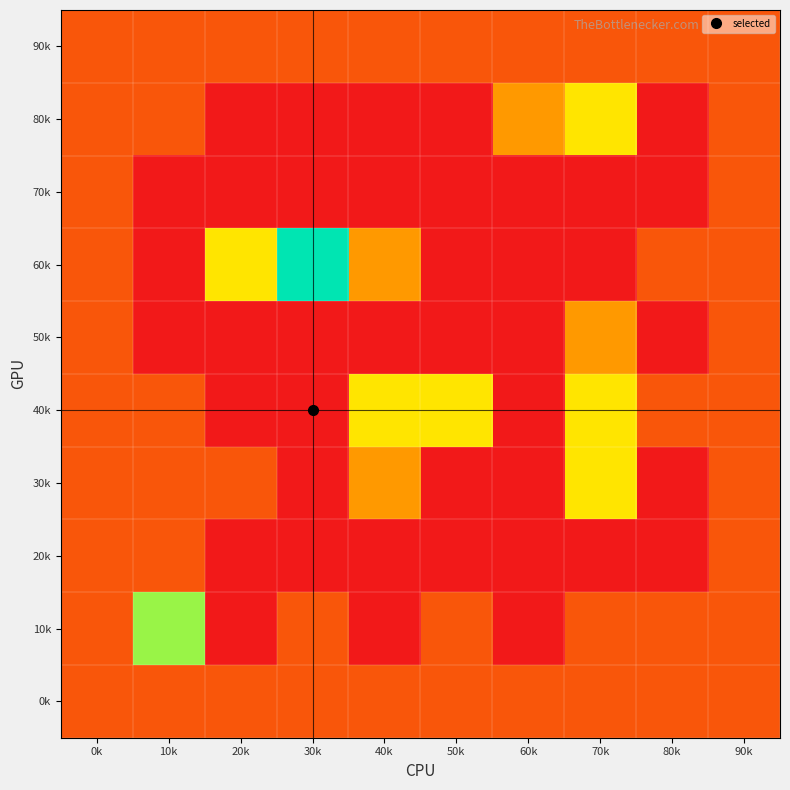

What is the total value across all series at 80k?

5